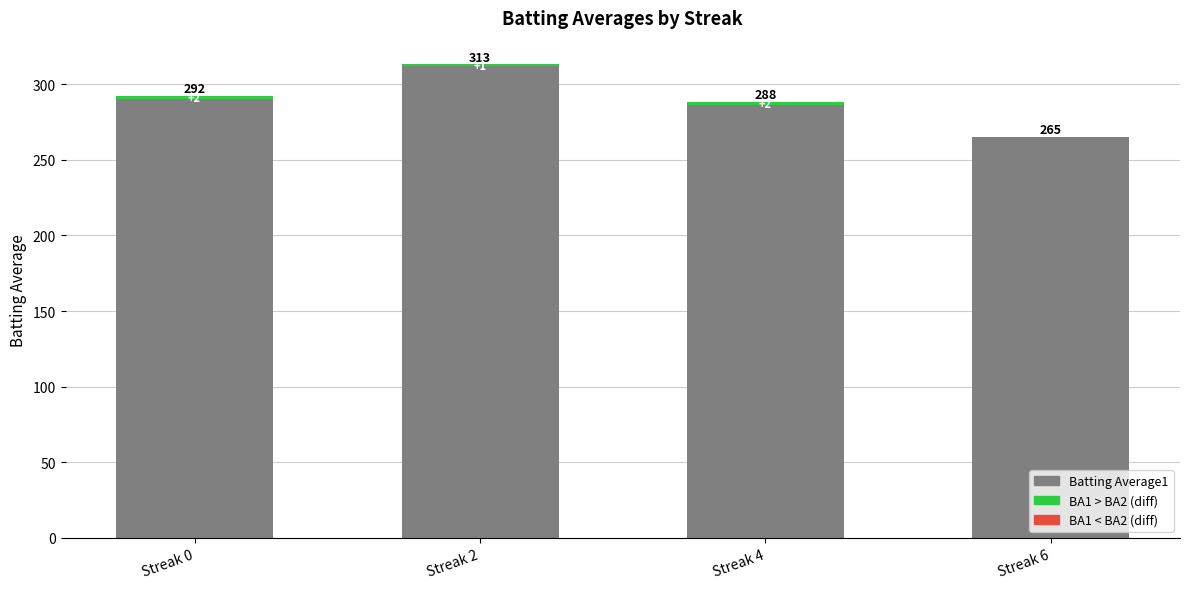

List the labels in order of value, smallest first.

Streak 6, Streak 4, Streak 0, Streak 2